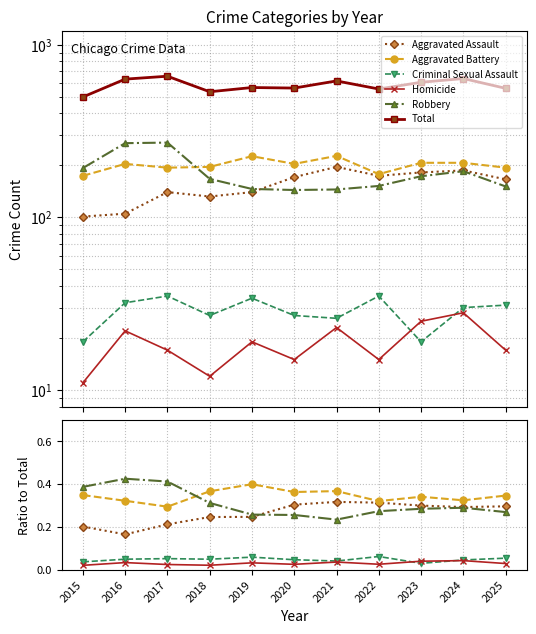

Reading left to right, extract all data points from this chart.

Aggravated Assault: 0.2	0.2	0.2	0.2	0.2	0.3	0.3	0.3	0.3	0.3	0.3
Aggravated Battery: 0.3	0.3	0.3	0.4	0.4	0.4	0.4	0.3	0.3	0.3	0.3
Criminal Sexual Assault: 0.0	0.1	0.1	0.1	0.1	0.0	0.0	0.1	0.0	0.0	0.1
Homicide: 0.0	0.0	0.0	0.0	0.0	0.0	0.0	0.0	0.0	0.0	0.0
Robbery: 0.4	0.4	0.4	0.3	0.3	0.3	0.2	0.3	0.3	0.3	0.3
Total: 498.0	632.0	657.0	534.0	565.0	561.0	617.0	554.0	606.0	637.0	559.0